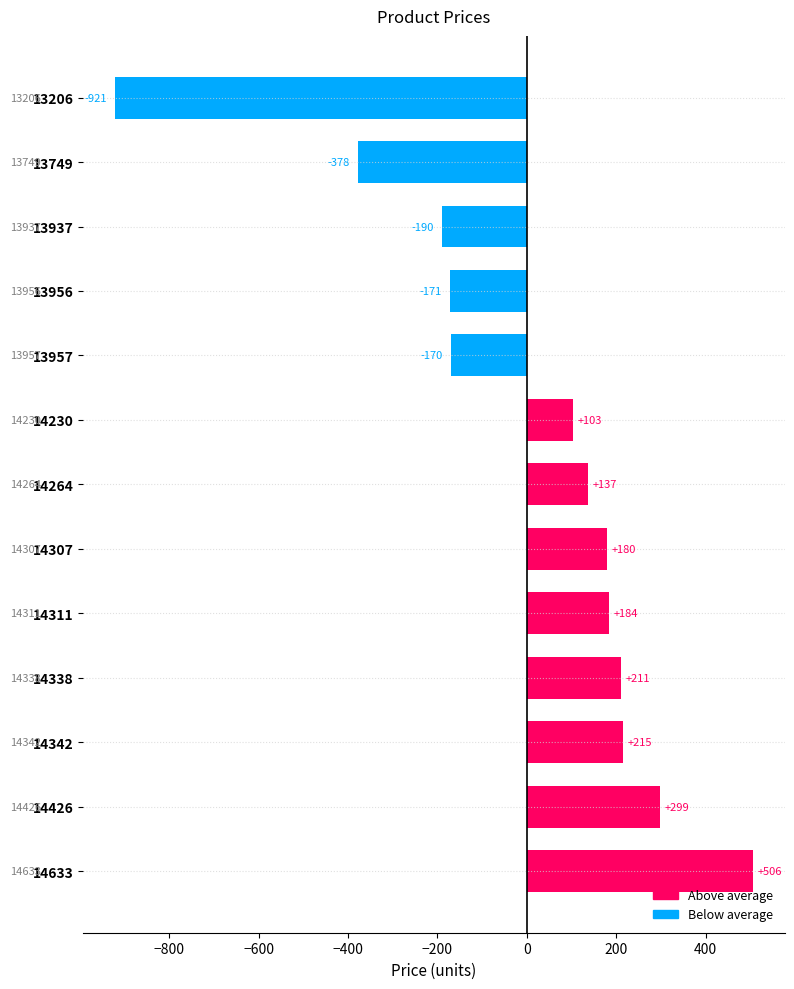

What is the greatest value displayed?

505.6